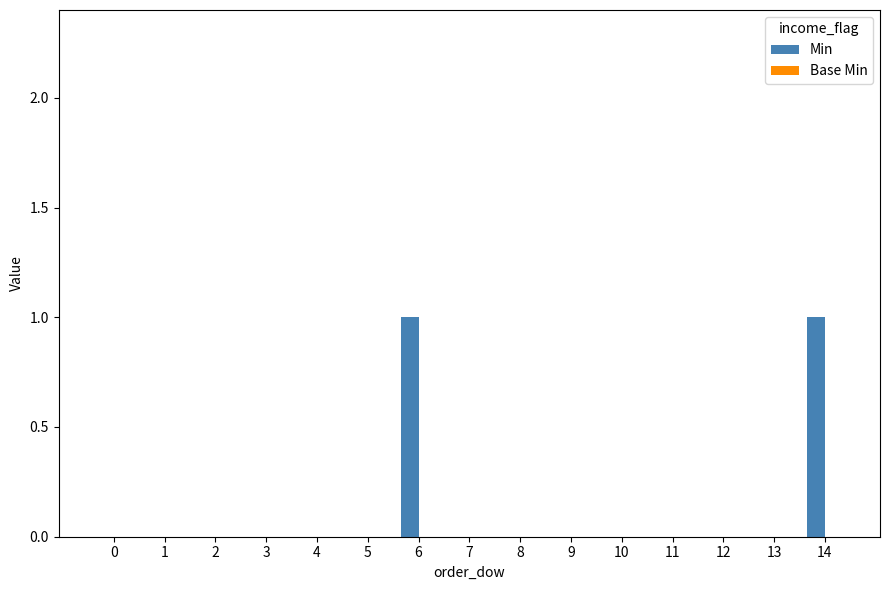

How many categories are shown in the chart?

15